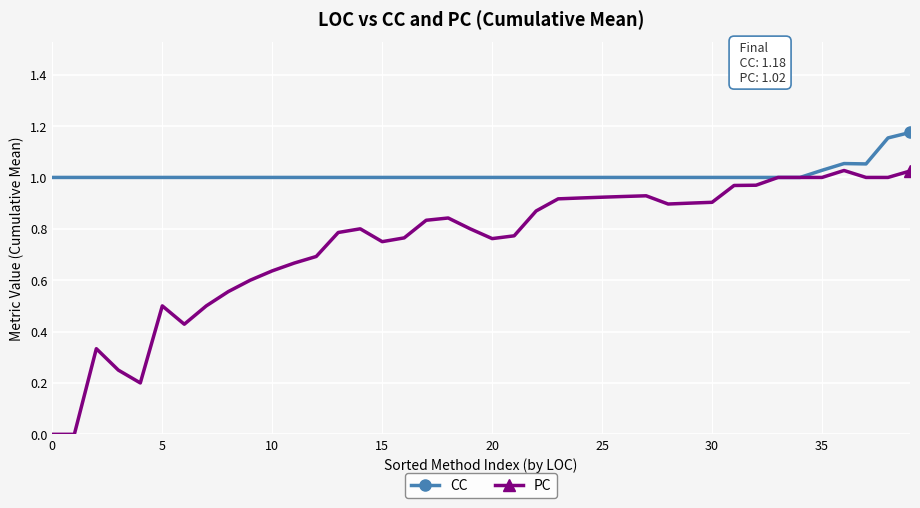

True or false: PC has more than 1 interior local peaks.

True